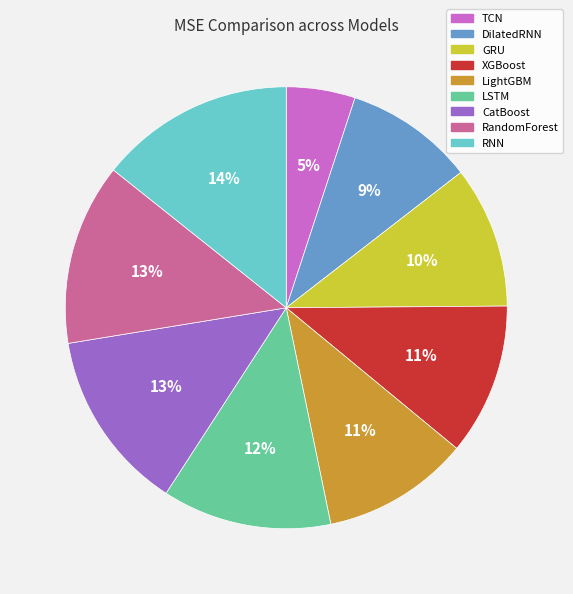

To the nearest percent, what portion does GRU represent?

10%